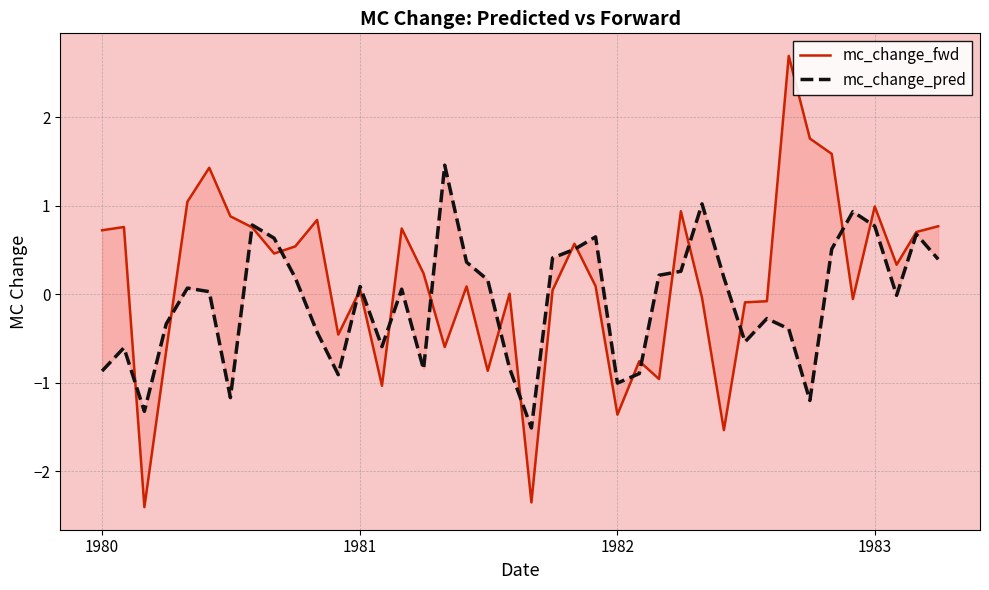

Rank the series by their average value, from lowest to highest.

mc_change_pred, mc_change_fwd